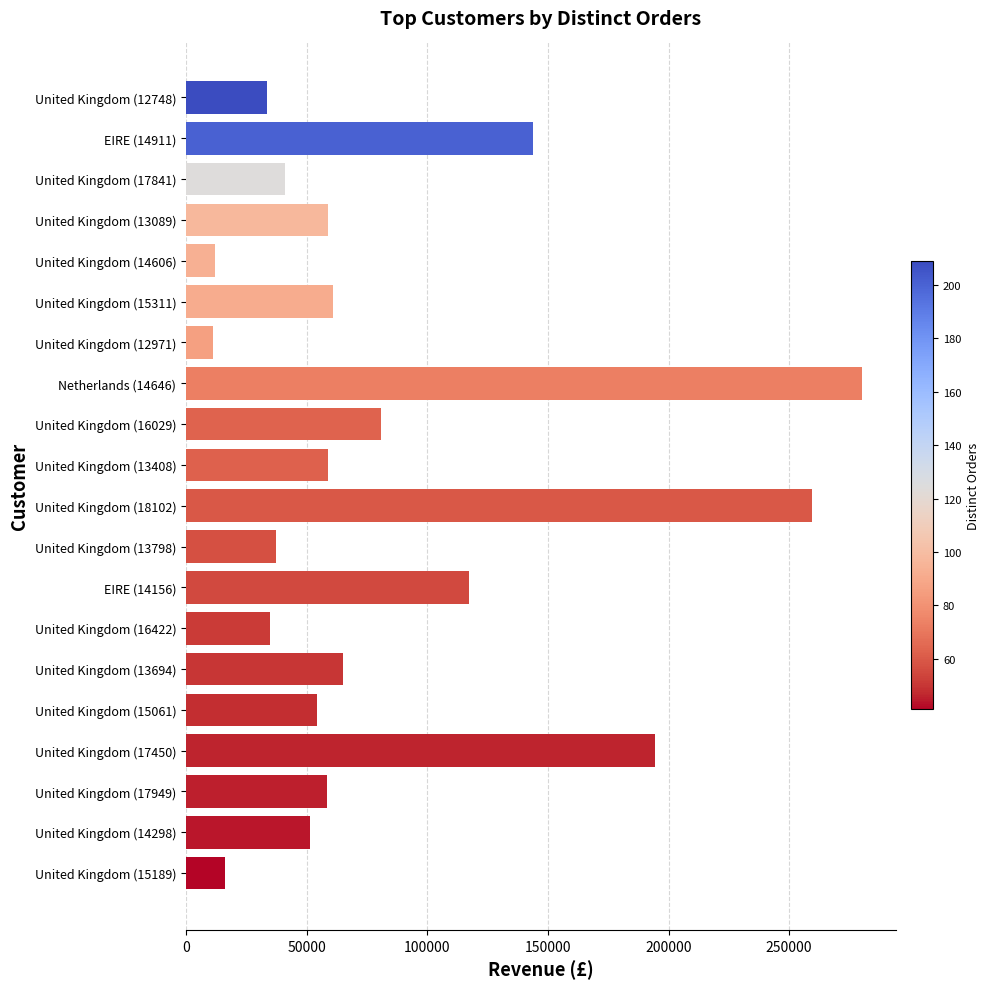

What is the difference between the second highest and minimum values?

248467.4